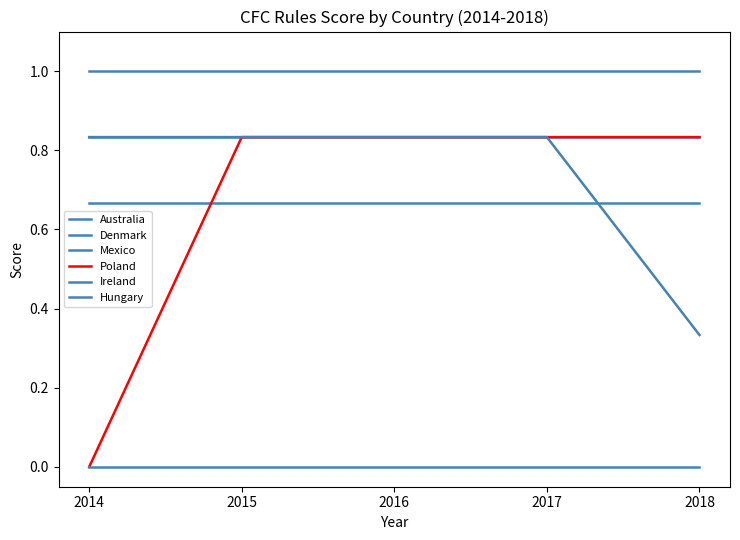

Reading right to left, what are all the values shown in this chart?

Australia: 0.7	0.7	0.7	0.7	0.7
Denmark: 0.8	0.8	0.8	0.8	0.8
Mexico: 1.0	1.0	1.0	1.0	1.0
Poland: 0.8	0.8	0.8	0.8	0.0
Ireland: 0.0	0.0	0.0	0.0	0.0
Hungary: 0.3	0.8	0.8	0.8	0.8